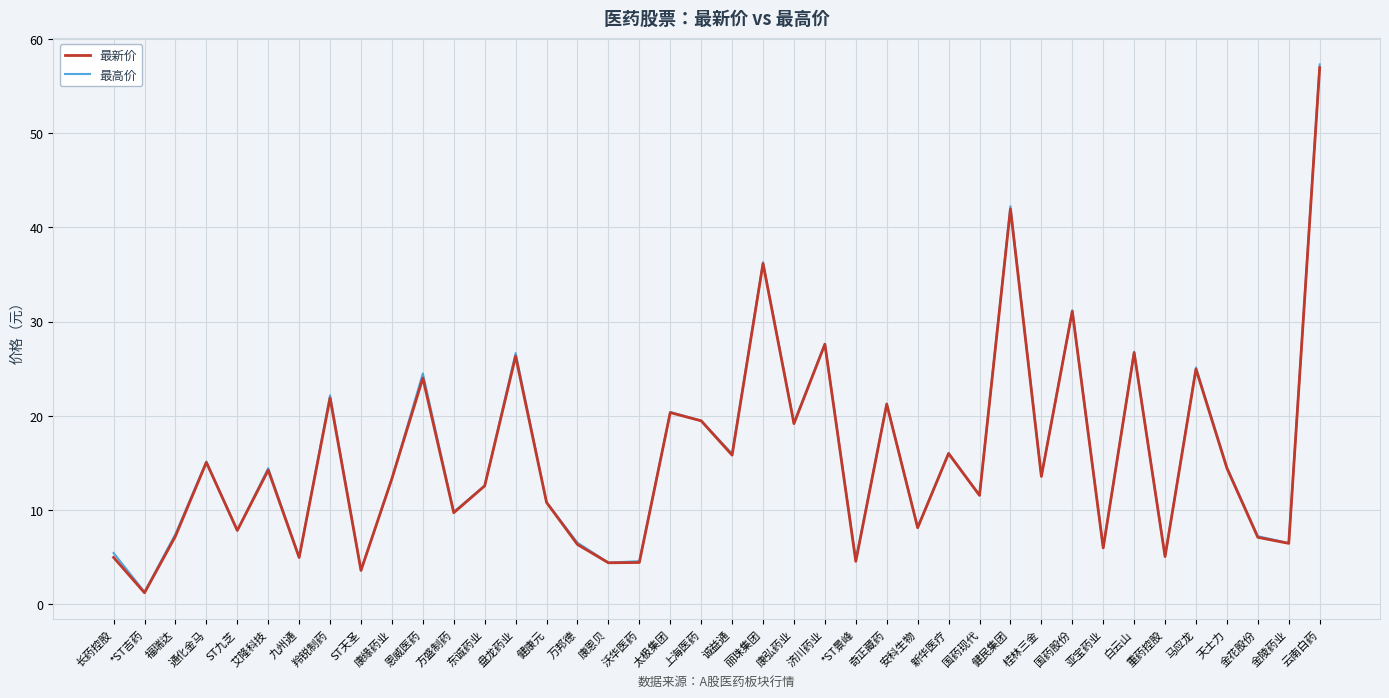

At which category does the chart reach its minimum across all series?

*ST吉药